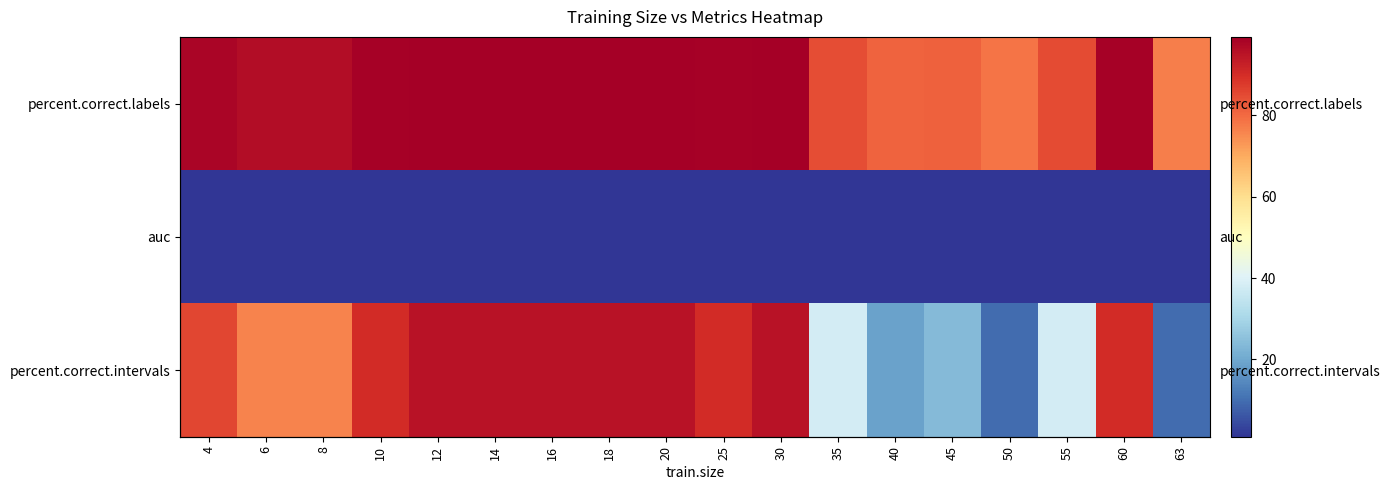

True or false: auc has a value of 1.4 at 40.

False